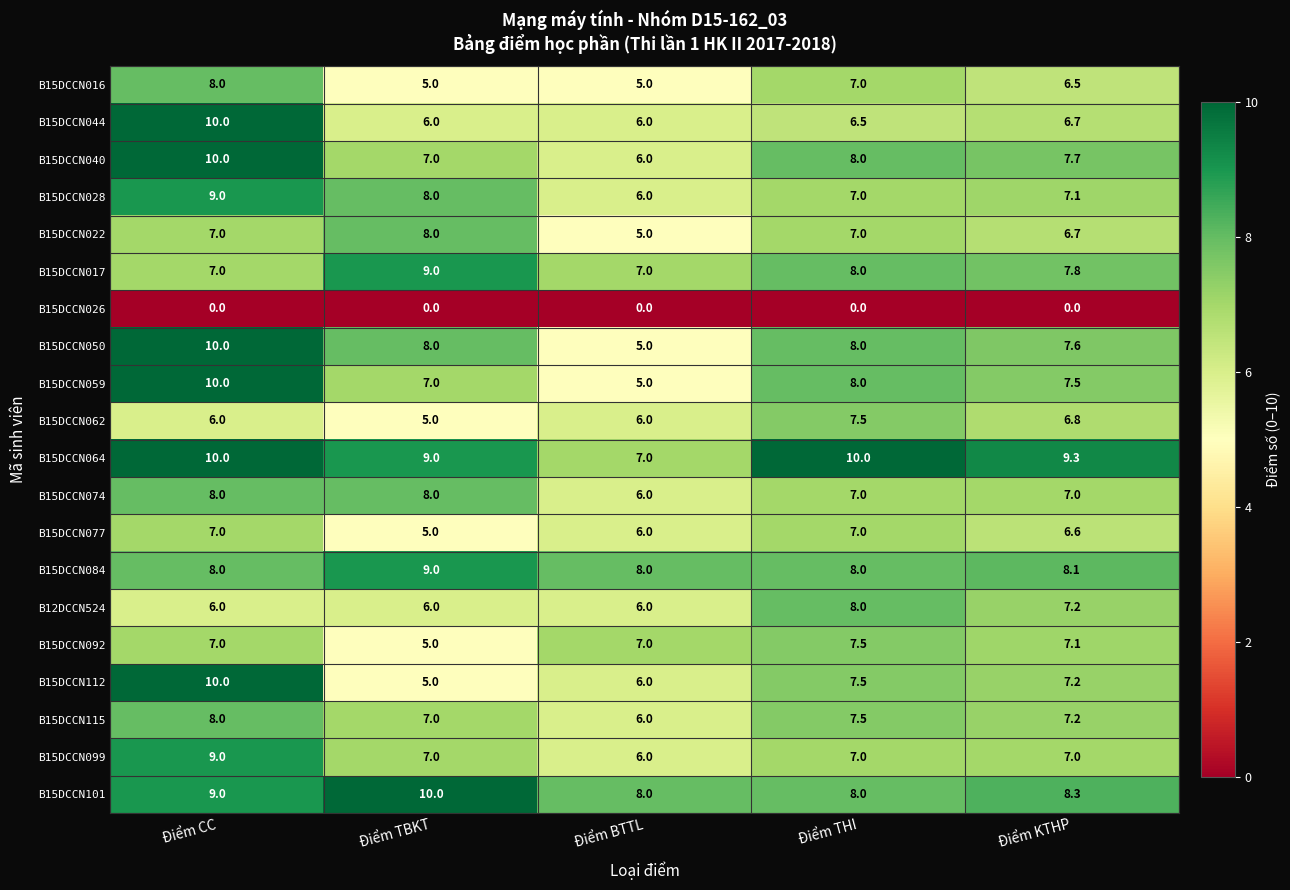

At how many categories does at least one series exceed 0?

5